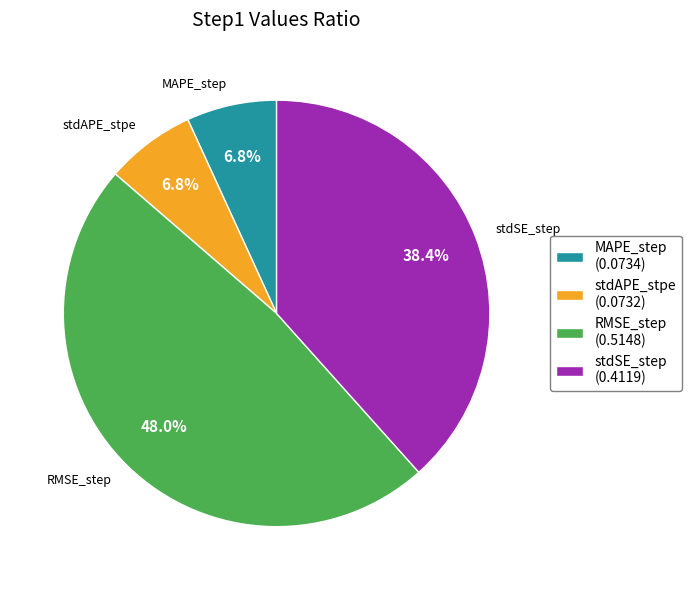

Is RMSE_step the majority of the pie?

No